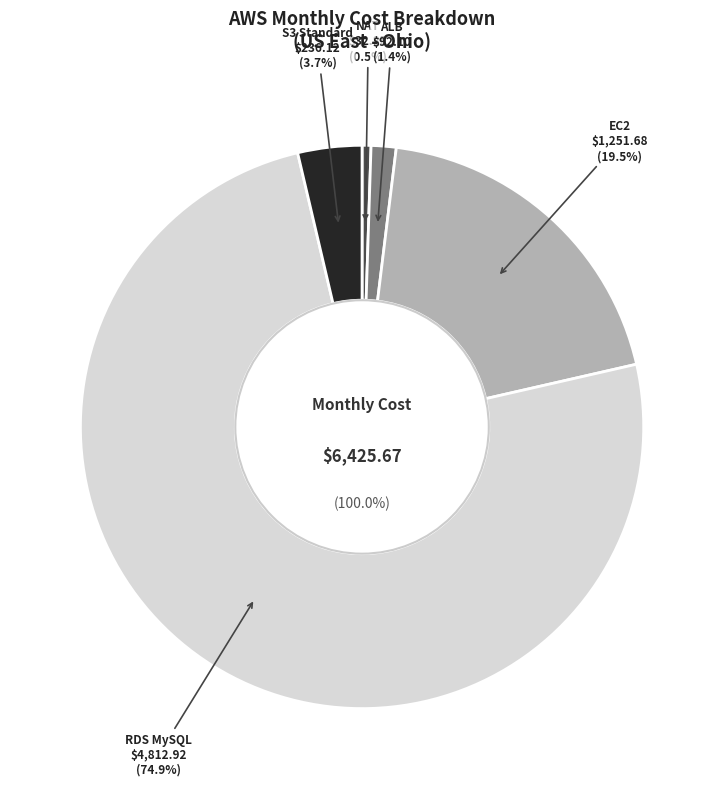

Which category accounts for the majority?

RDS MySQL